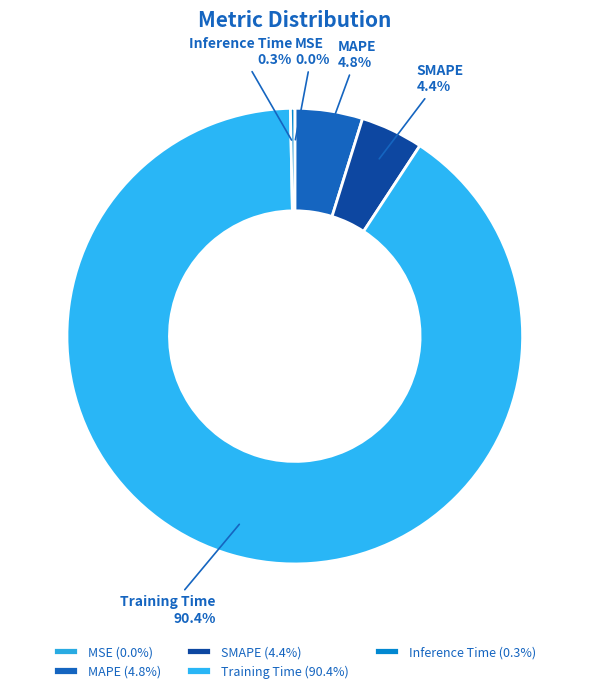

What percentage is the MAPE slice, to the nearest percent?

5%